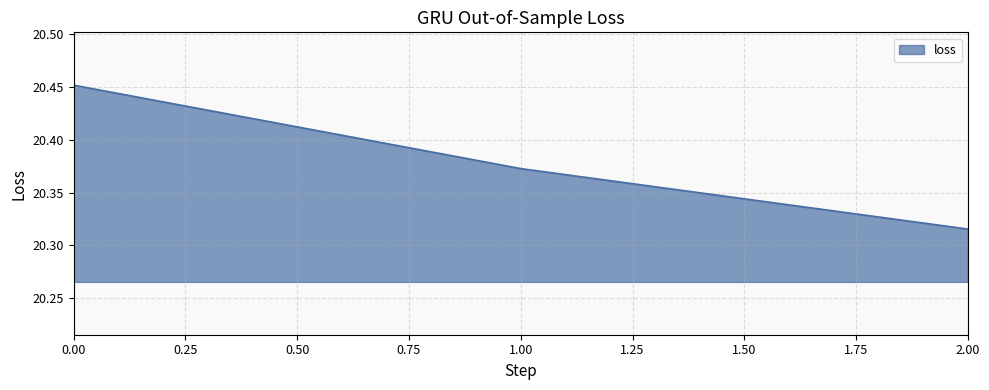

Approximately how many times larger is the value at 0.00 compared to 1.00?

1.0